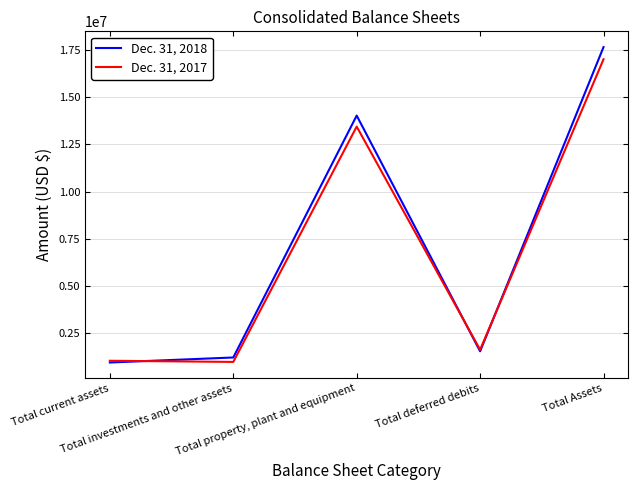

Which series has the largest total across all categories?

Dec. 31, 2018